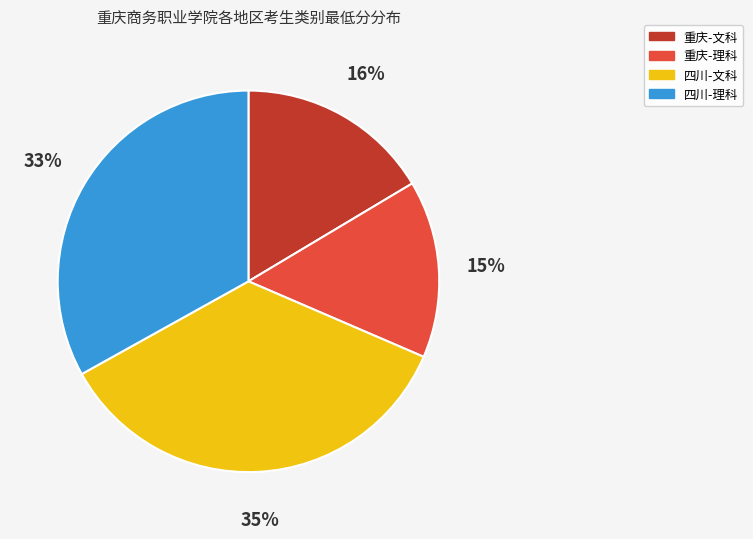

Is there a majority slice in this chart?

No